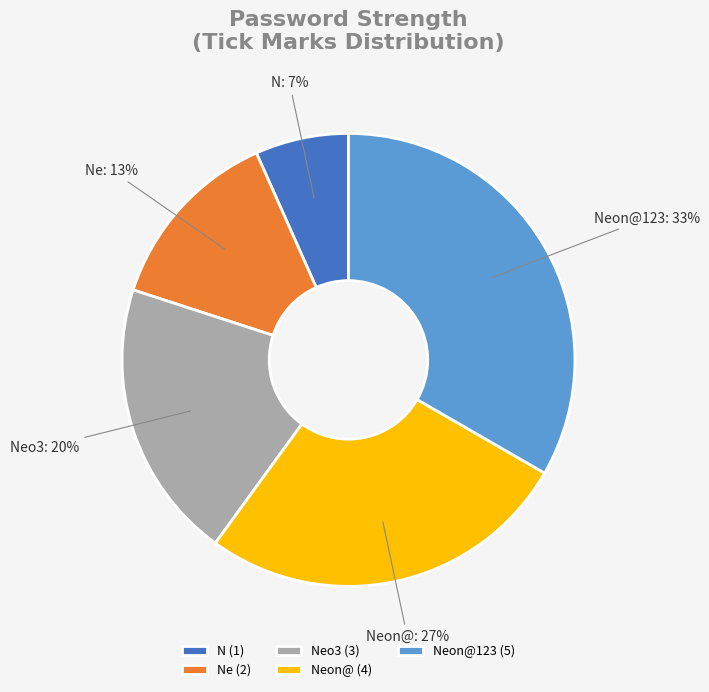

Rank the categories by value from lowest to highest.

N, Ne, Neo3, Neon@, Neon@123